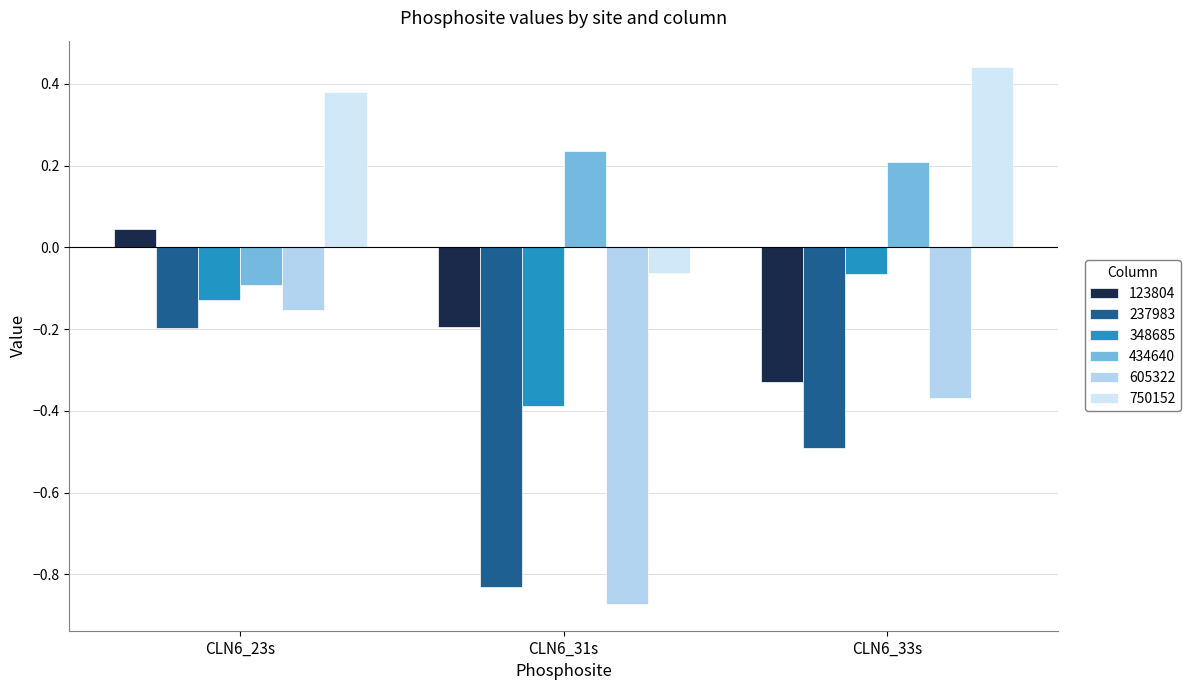

Which series changed the most between CLN6_31s and CLN6_33s?

605322